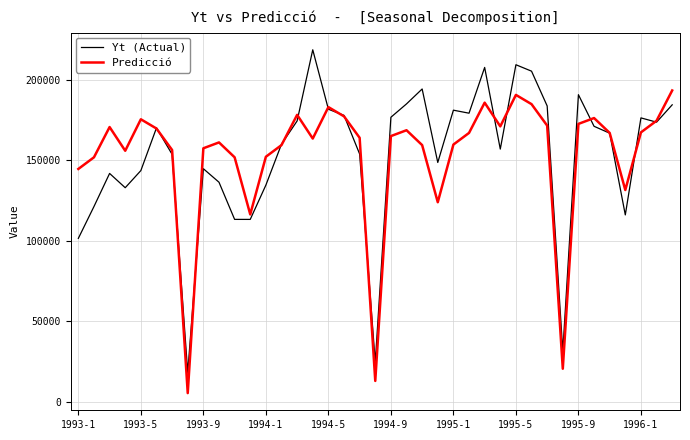

Which series ends up on top after the final intersection of Yt (Actual) and Predicció?

Predicció